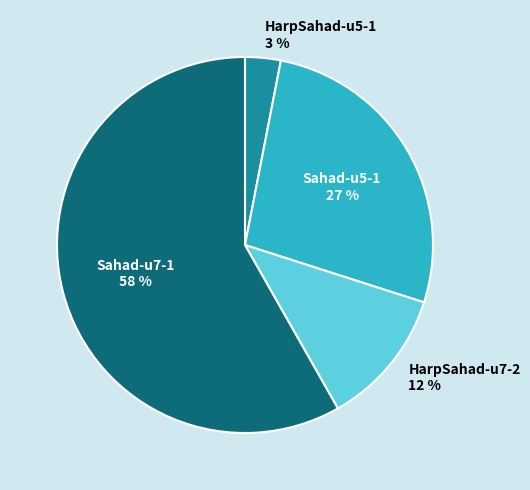

Is it true that Sahad-u7-1 is 48% of the pie?

False